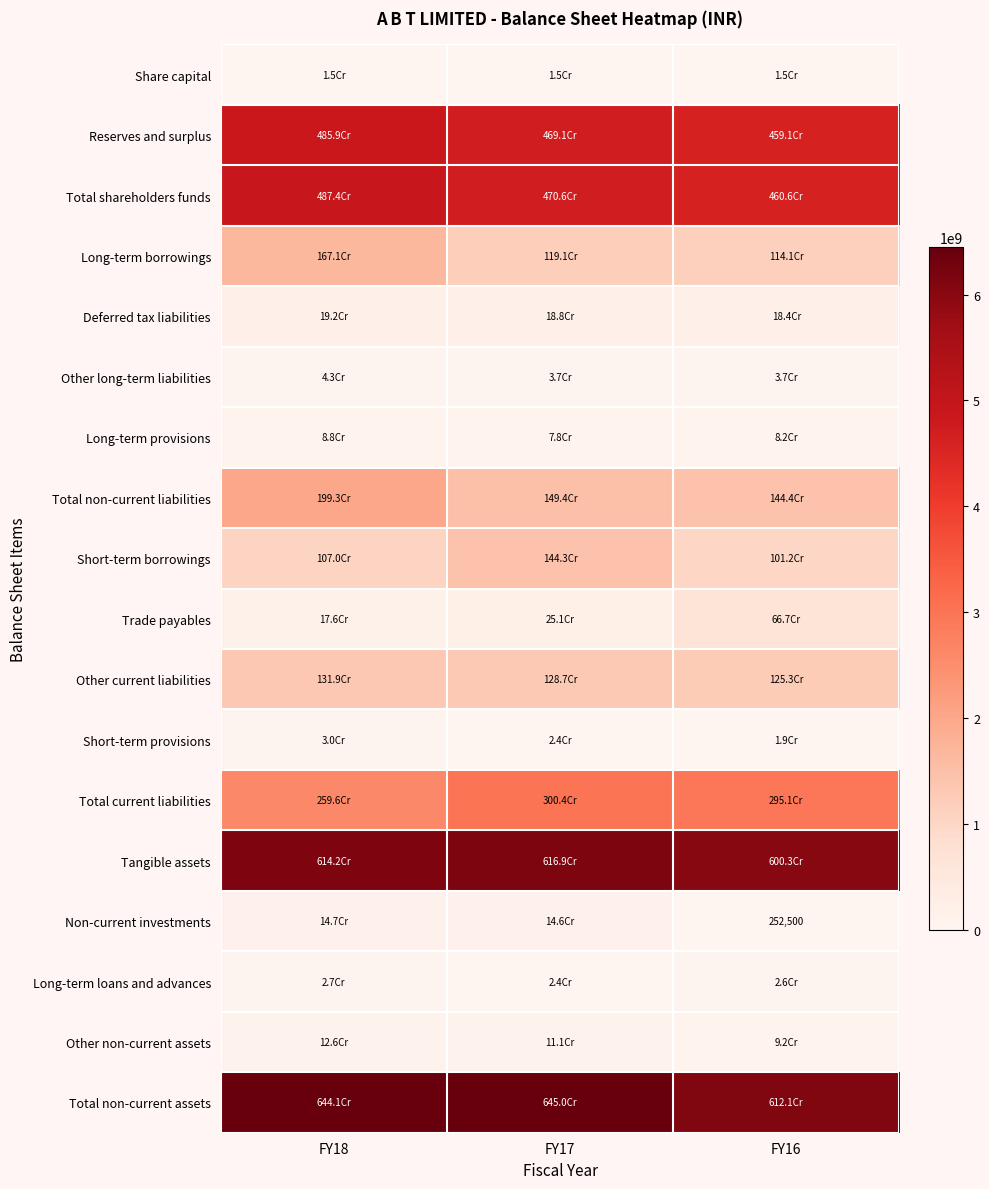

At which category is the sum across all series the highest?

FY18